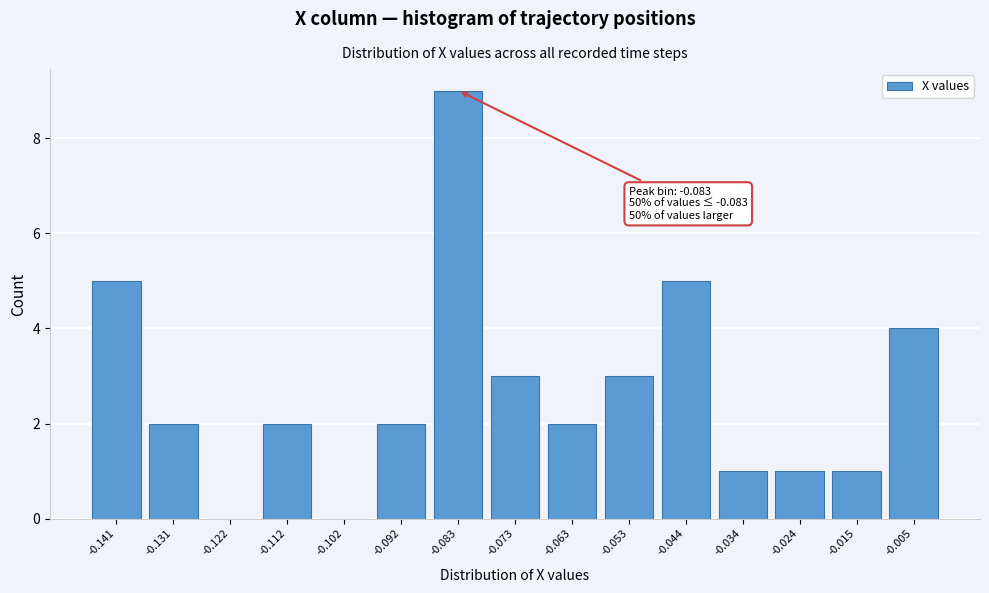

Reading right to left, extract all data points from this chart.

-0.005=4	-0.015=1	-0.024=1	-0.034=1	-0.044=5	-0.053=3	-0.063=2	-0.073=3	-0.083=9	-0.092=2	-0.102=0	-0.112=2	-0.122=0	-0.131=2	-0.141=5